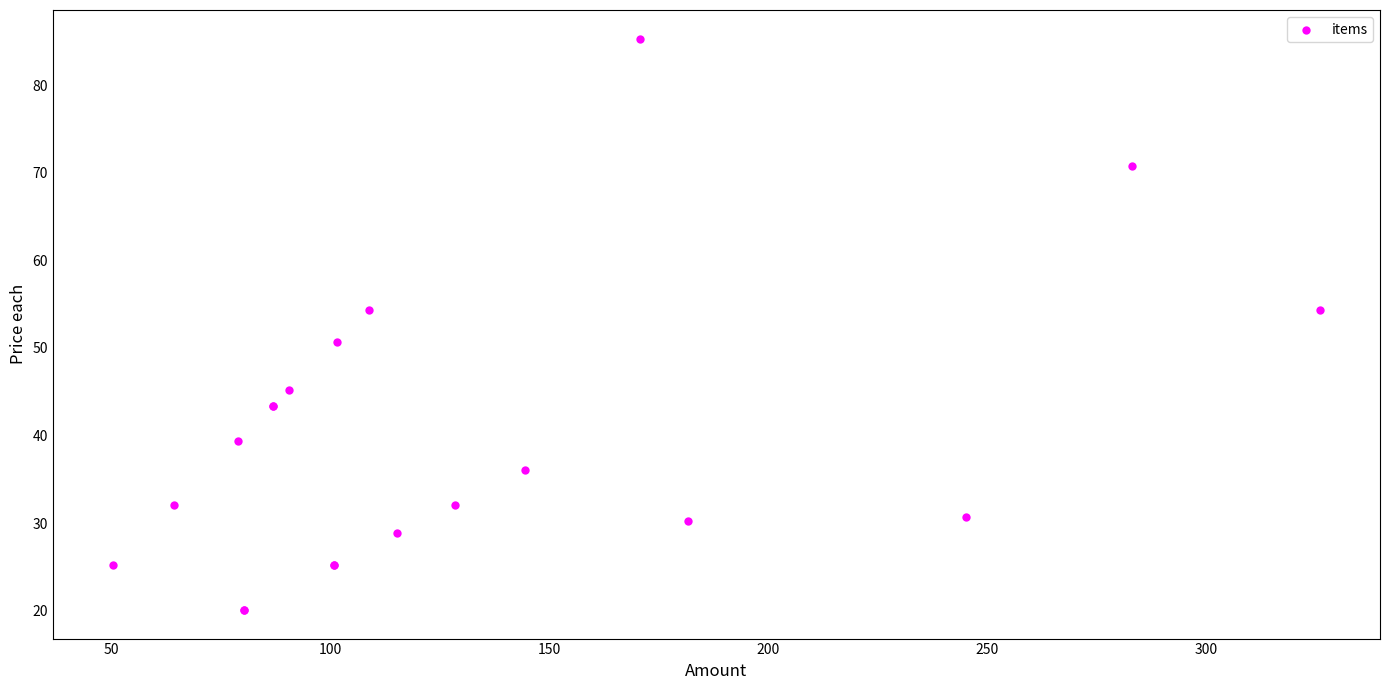

What Y value in the scatter plot is closest to 52?

50.7